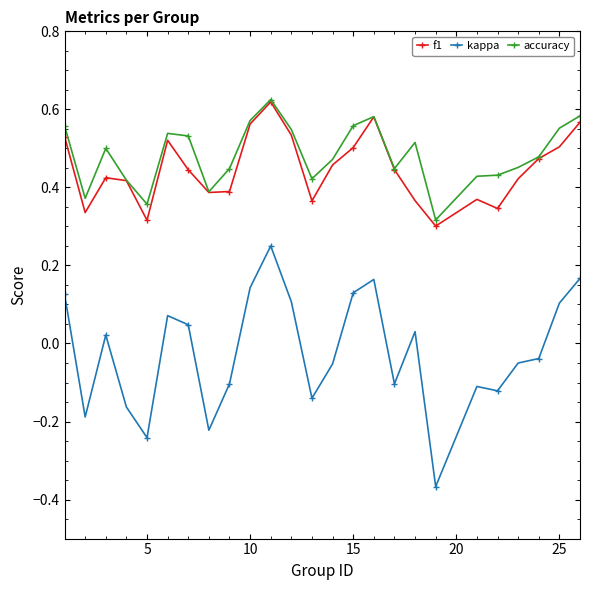

True or false: accuracy has more than 0 interior local peaks.

True